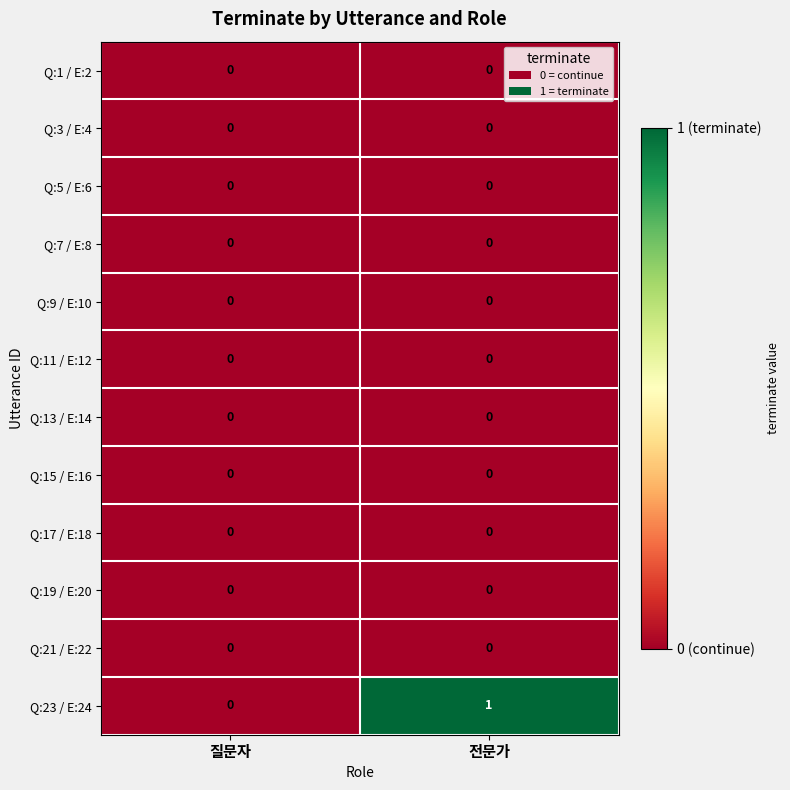

At which category is the sum across all series the highest?

전문가